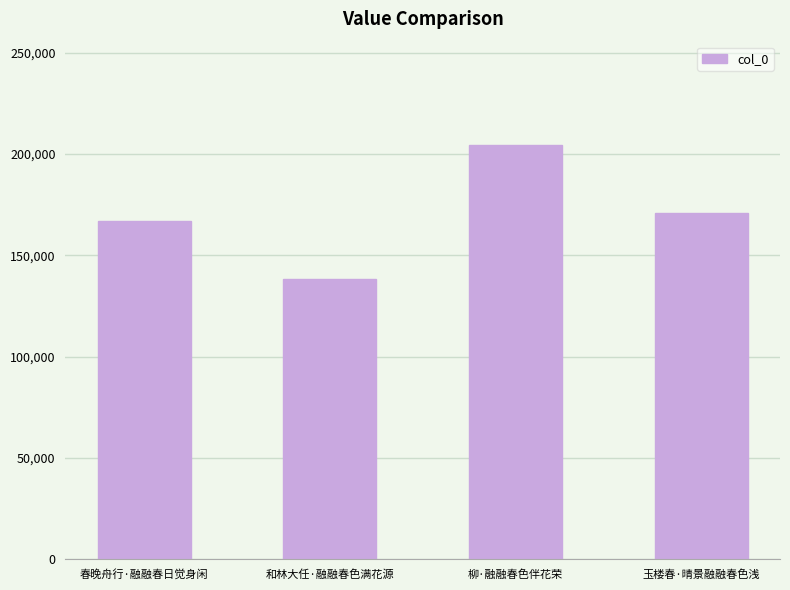

Count the number of categories in the chart.

4